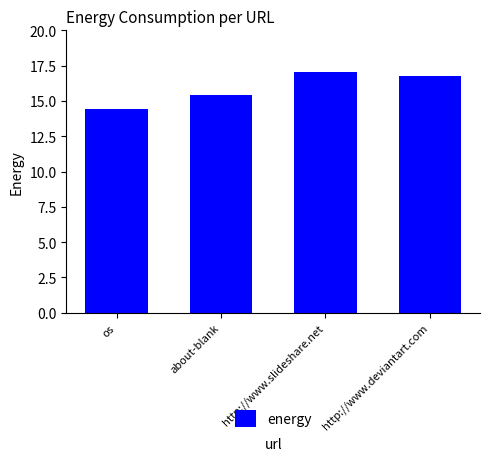

What is the value of the 1st bar from the left?

14.4